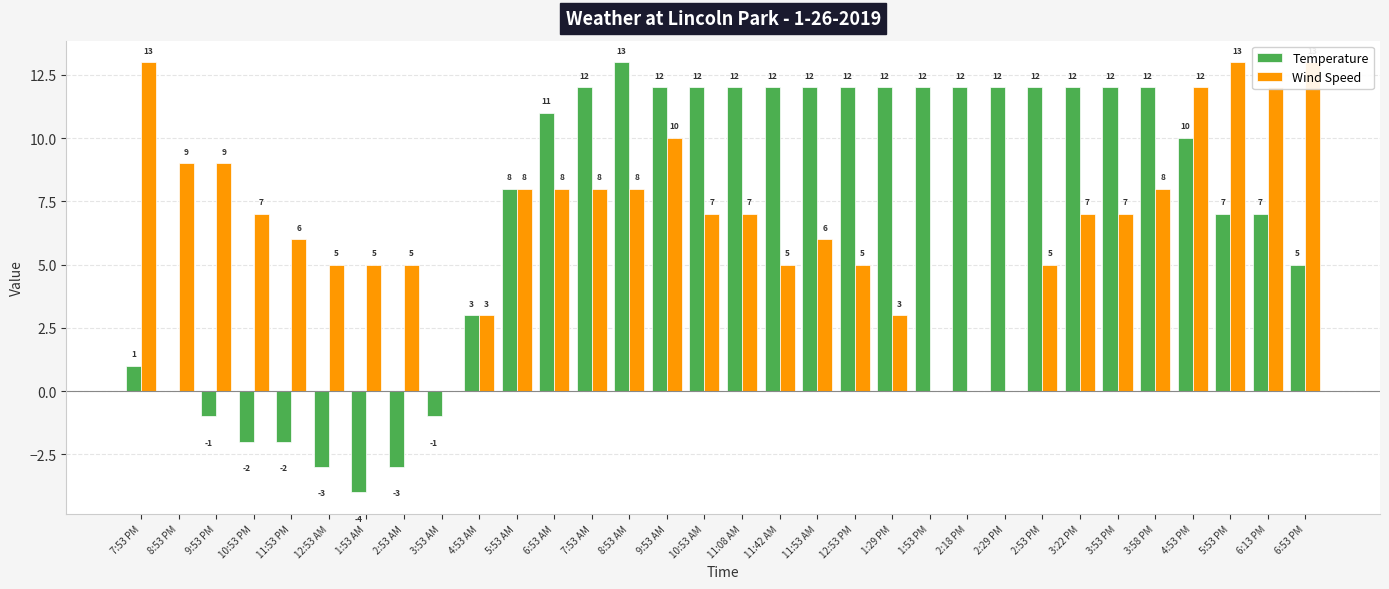

Reading left to right, list all the values displayed in this chart.

Temperature: 7:53 PM=1	8:53 PM=0	9:53 PM=-1	10:53 PM=-2	11:53 PM=-2	12:53 AM=-3	1:53 AM=-4	2:53 AM=-3	3:53 AM=-1	4:53 AM=3	5:53 AM=8	6:53 AM=11	7:53 AM=12	8:53 AM=13	9:53 AM=12	10:53 AM=12	11:08 AM=12	11:42 AM=12	11:53 AM=12	12:53 PM=12	1:29 PM=12	1:53 PM=12	2:18 PM=12	2:29 PM=12	2:53 PM=12	3:22 PM=12	3:53 PM=12	3:58 PM=12	4:53 PM=10	5:53 PM=7	6:13 PM=7	6:53 PM=5
Wind Speed: 7:53 PM=13	8:53 PM=9	9:53 PM=9	10:53 PM=7	11:53 PM=6	12:53 AM=5	1:53 AM=5	2:53 AM=5	3:53 AM=0	4:53 AM=3	5:53 AM=8	6:53 AM=8	7:53 AM=8	8:53 AM=8	9:53 AM=10	10:53 AM=7	11:08 AM=7	11:42 AM=5	11:53 AM=6	12:53 PM=5	1:29 PM=3	1:53 PM=0	2:18 PM=0	2:29 PM=0	2:53 PM=5	3:22 PM=7	3:53 PM=7	3:58 PM=8	4:53 PM=12	5:53 PM=13	6:13 PM=12	6:53 PM=13